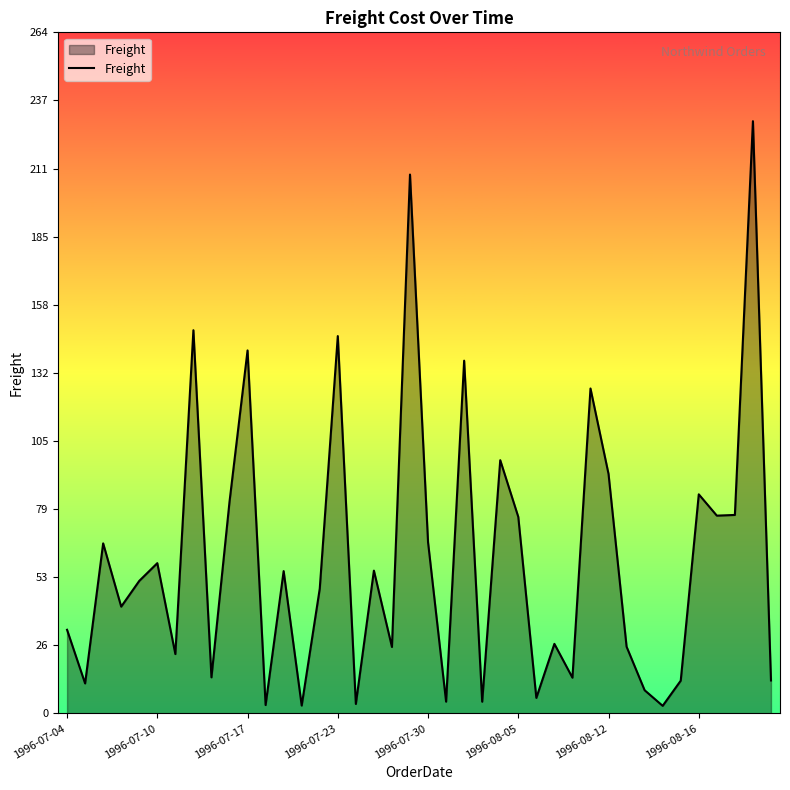

What is the average value?

60.0